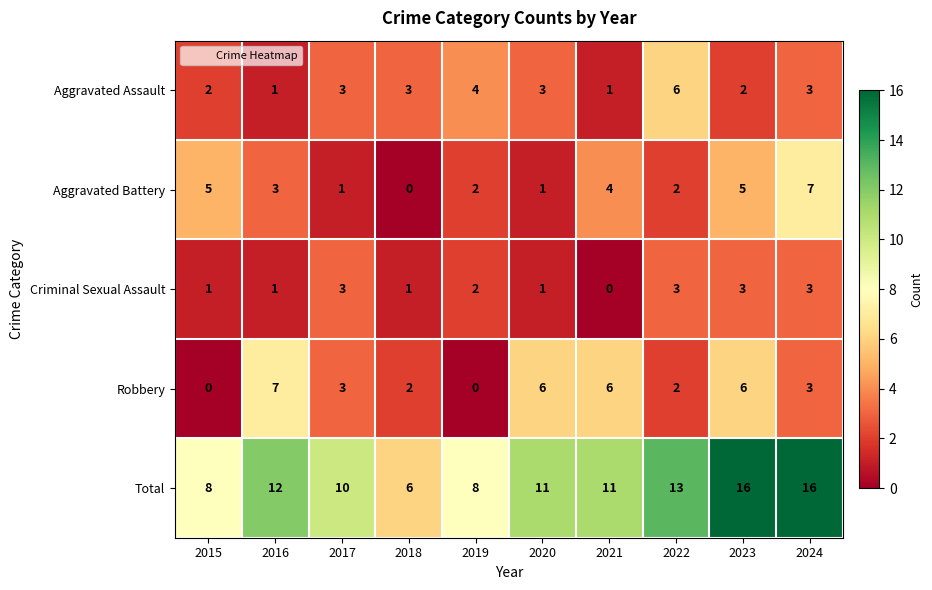

What is the maximum value shown in the chart?

16